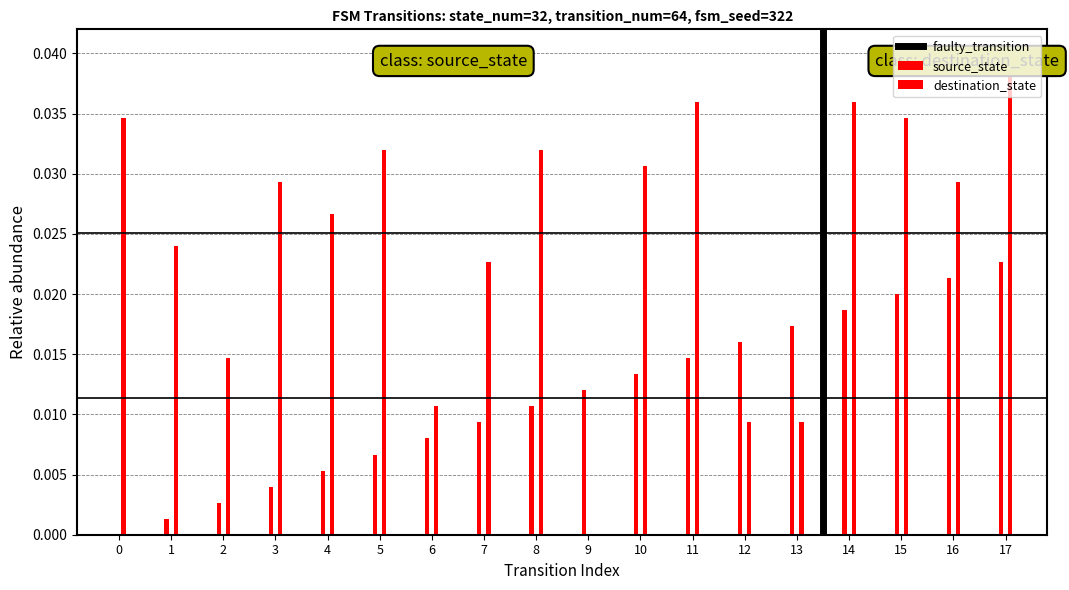

Does the chart contain stacked bars?

No